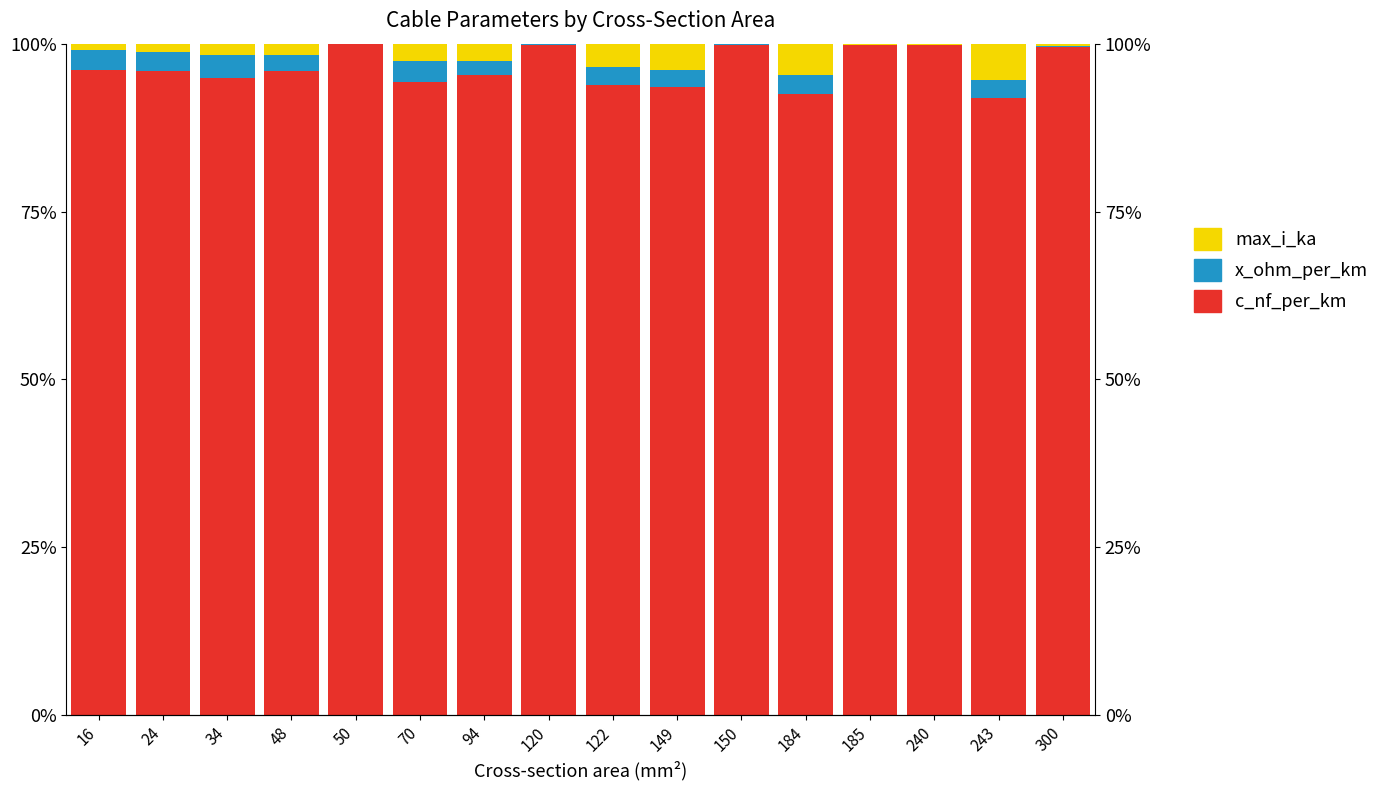

Which series has the widest spread of values?

c_nf_per_km